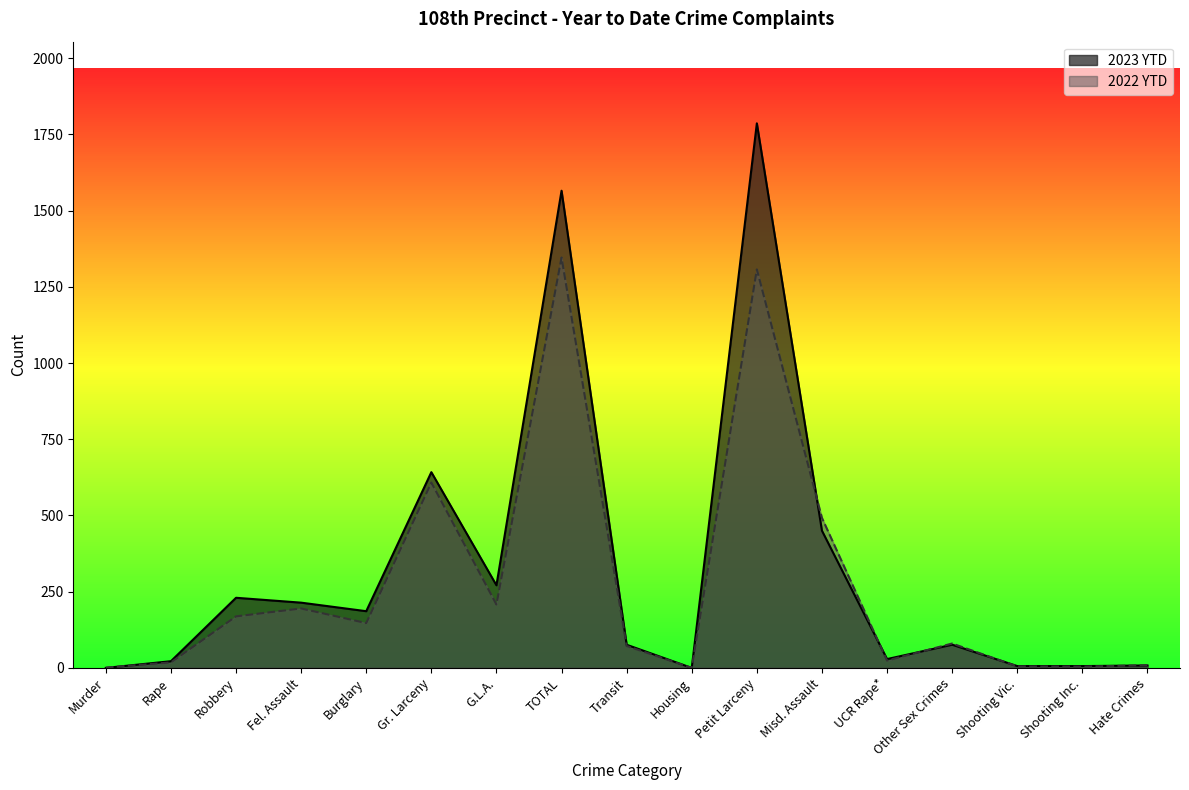

What is the total value across all series at Transit?

148